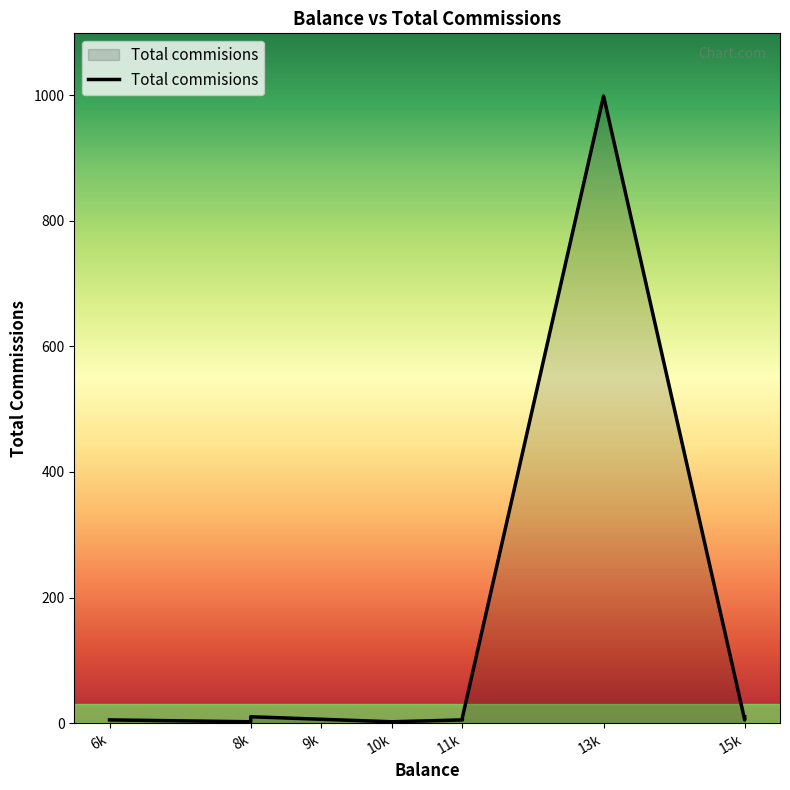

Rank the categories by value from lowest to highest.

10000, 8000, 6000, 15000, 11000, 9000, 11000, 8000, 15000, 13000